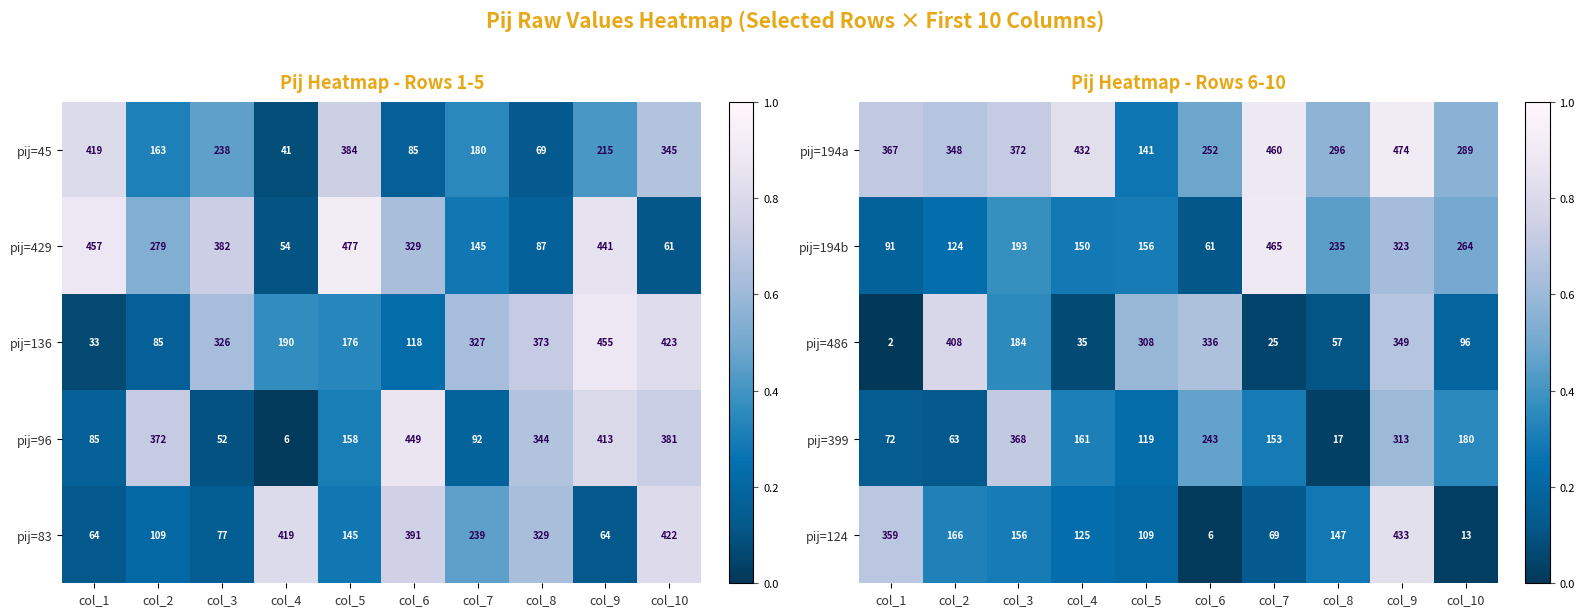

Which category has the highest value in the pij=194b series?

col_7